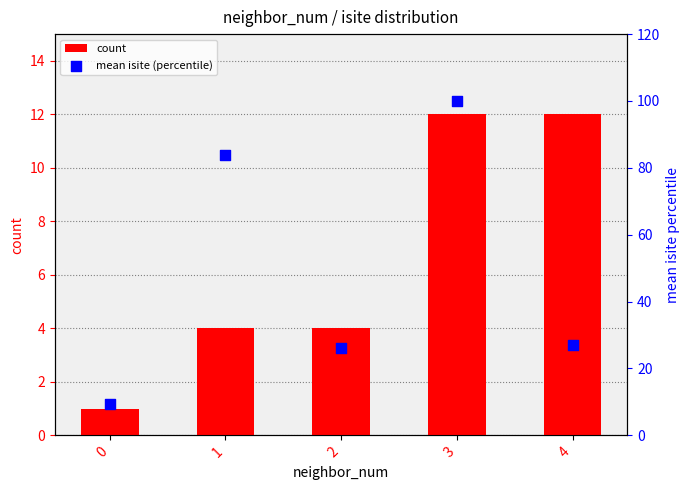

At which category is the sum across all series the highest?

3